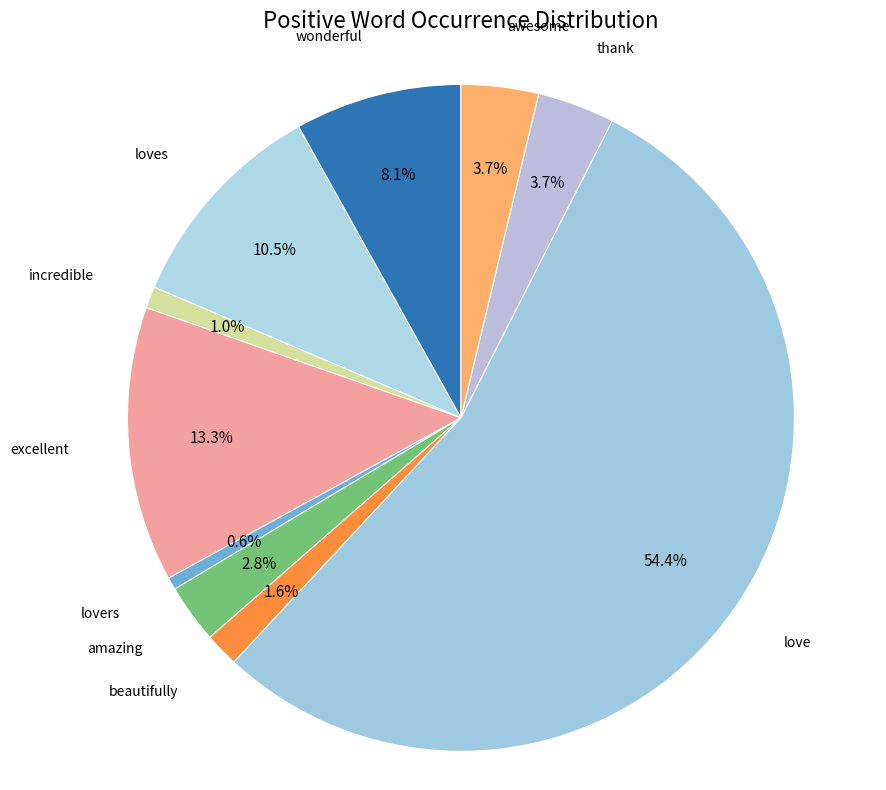

How many slices are in this pie chart?

10